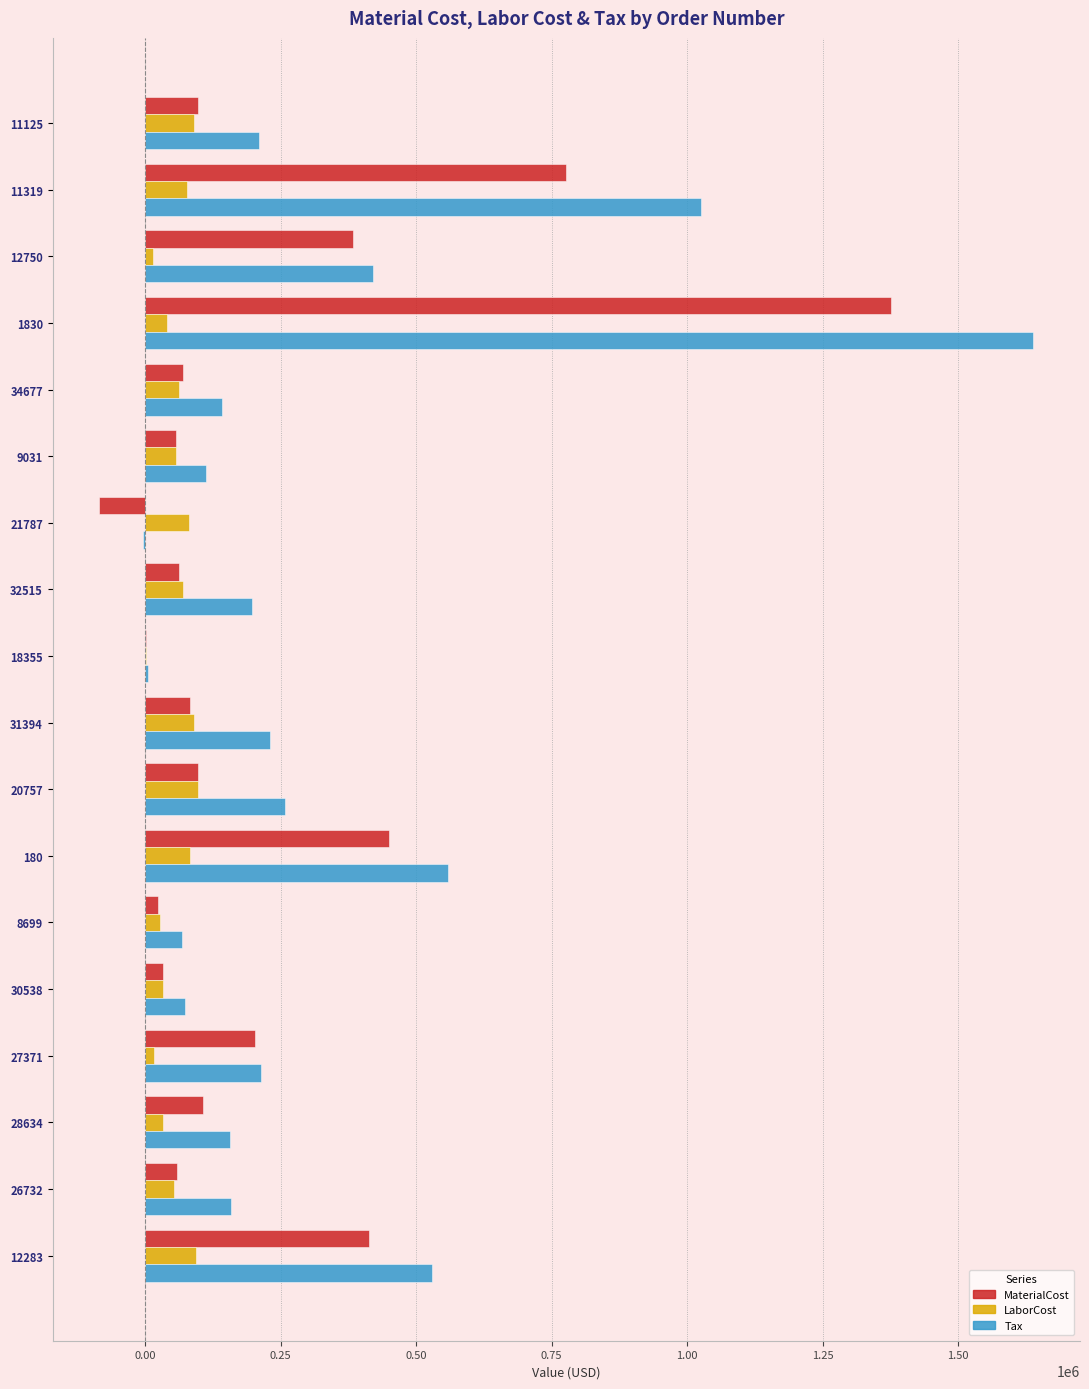

How many data points in MaterialCost are above 98328?

9